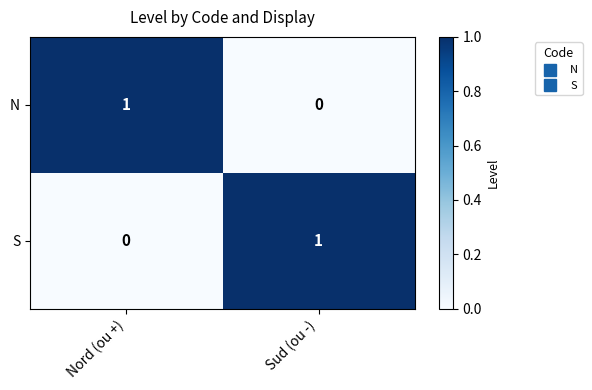

Is the value of S at Sud (ou -) greater than the value of N at Sud (ou -)?

Yes